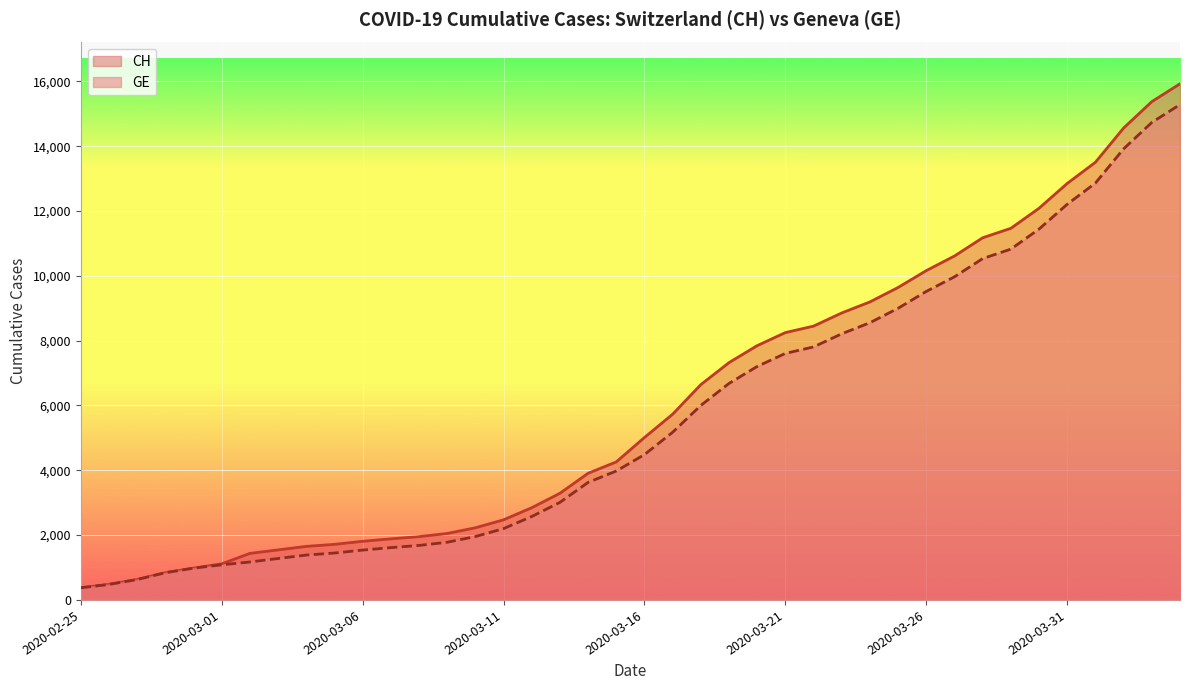

How many lines are shown in the chart?

2